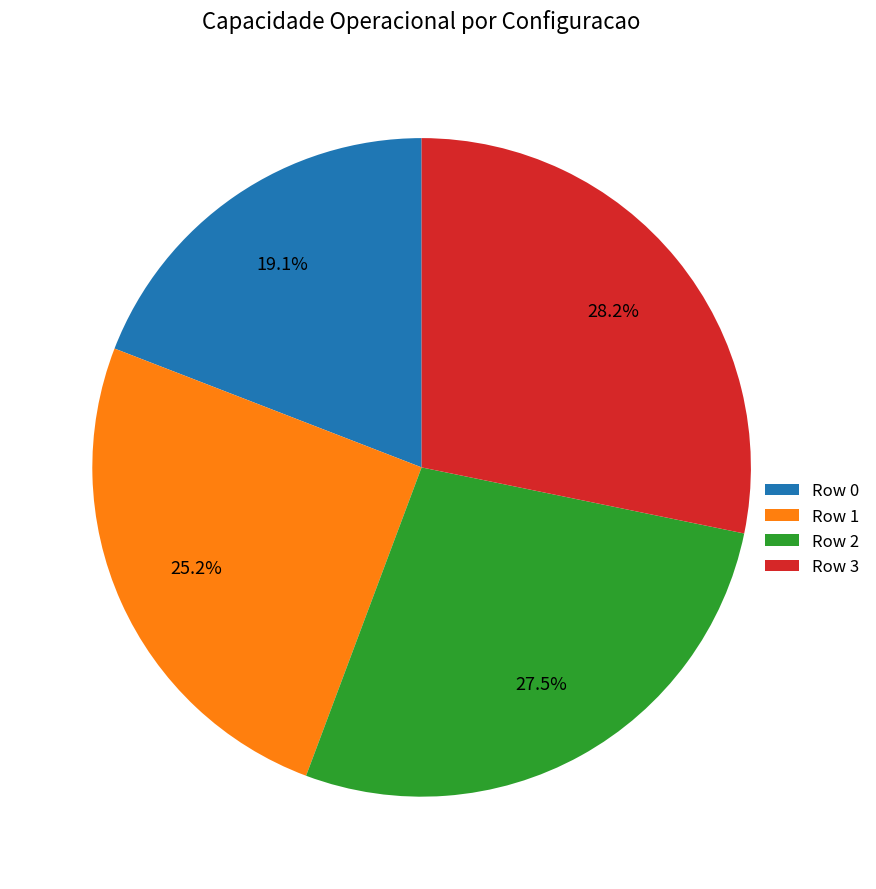

Is Row 2 the majority of the pie?

No